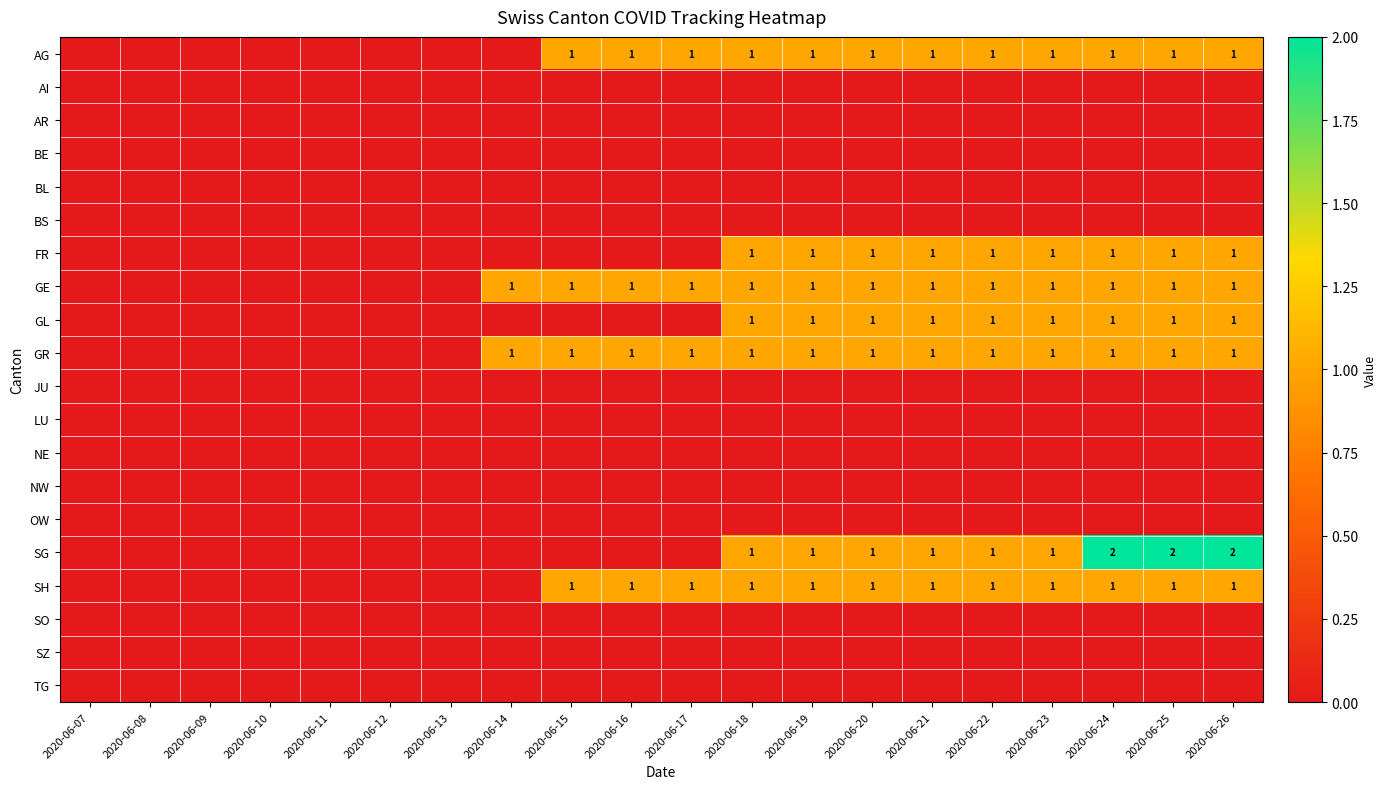

Is it true that SH equals 1 at 2020-06-23?

True